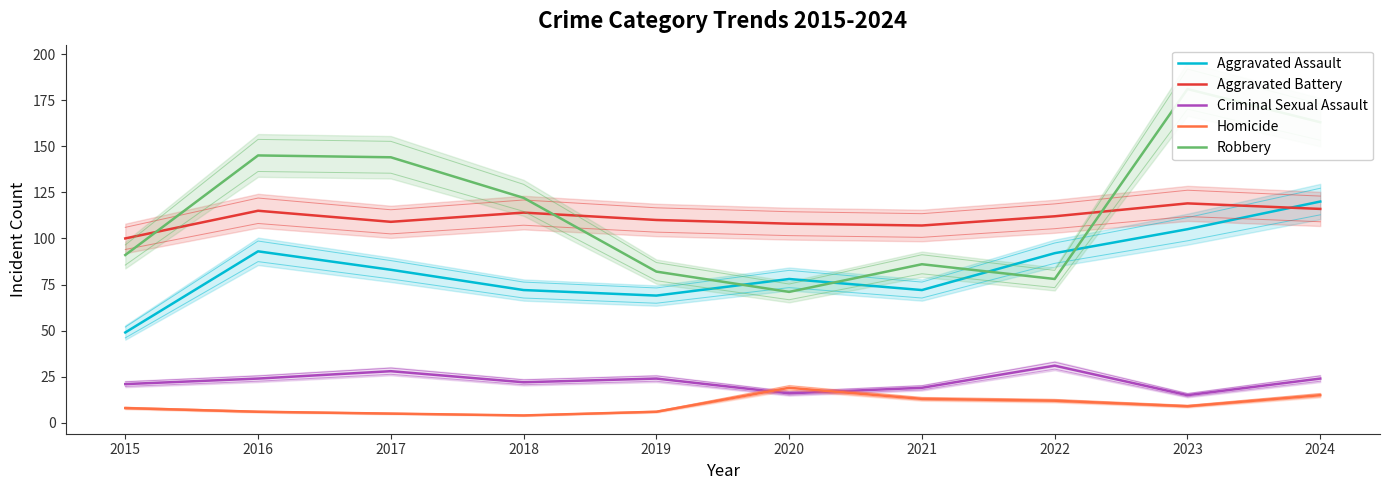

The Aggravated Assault series shows 72 at 2018. True or false?

True